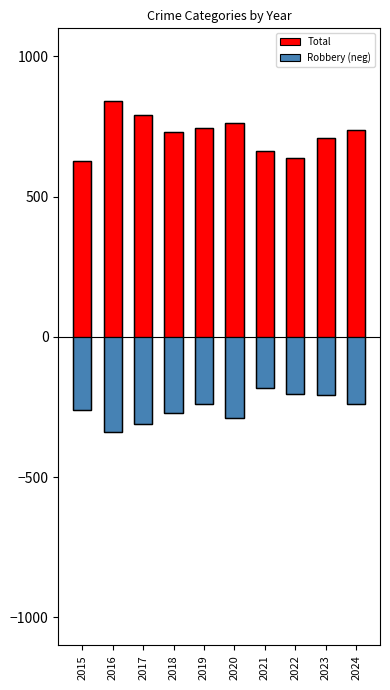

Is it true that Total equals 763 at 2020?

True